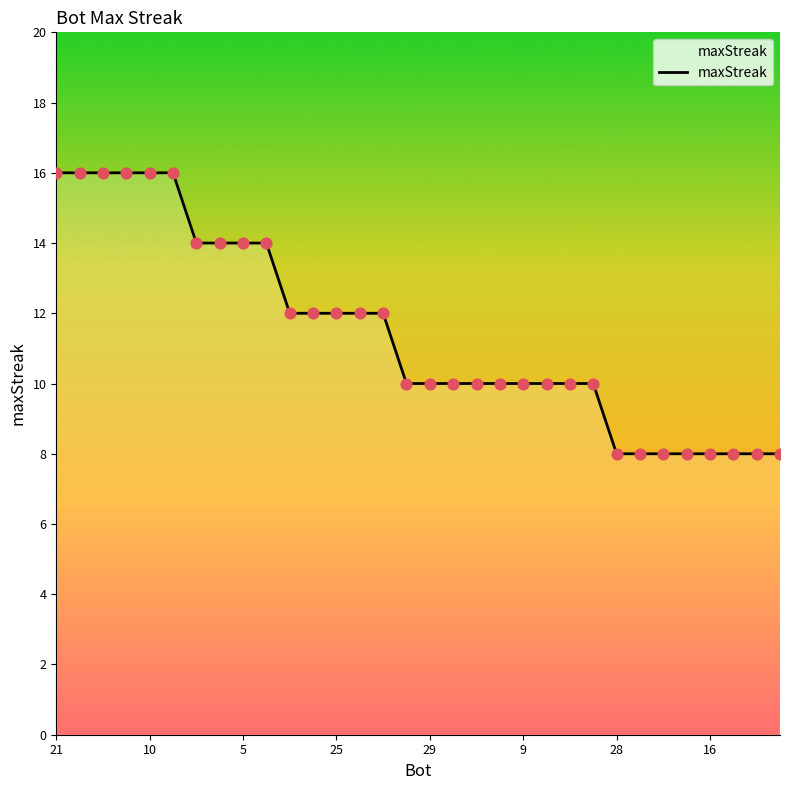

What is the smallest value displayed?

8